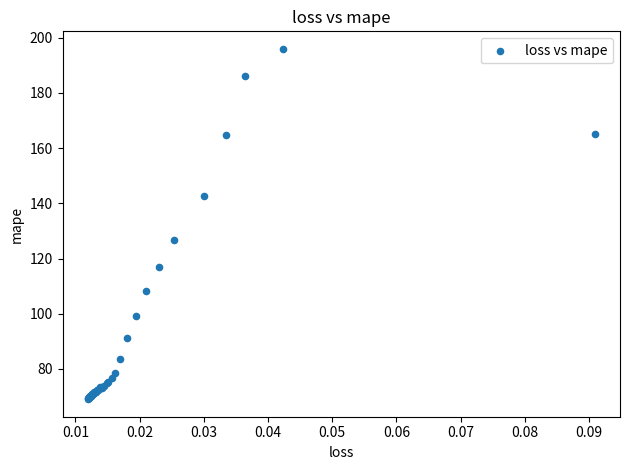

What Y value in the scatter plot is closest to 132?

126.7